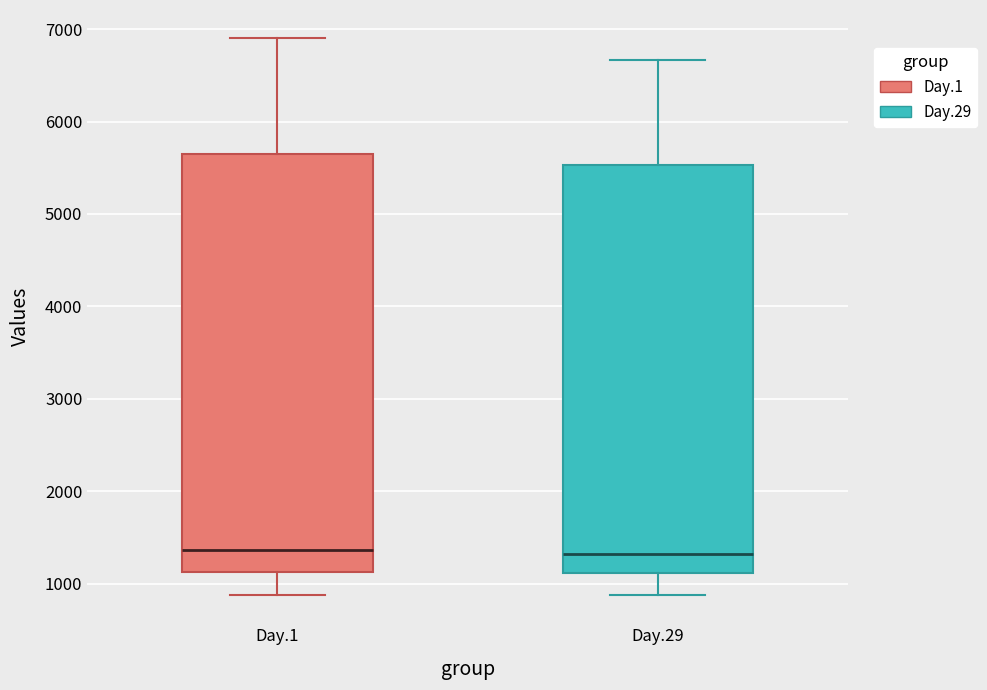

Where is the lower edge of the box for Day.29 on the y-axis? The values are not printed on the chart, so give them approximately, as read against the axis.

1100